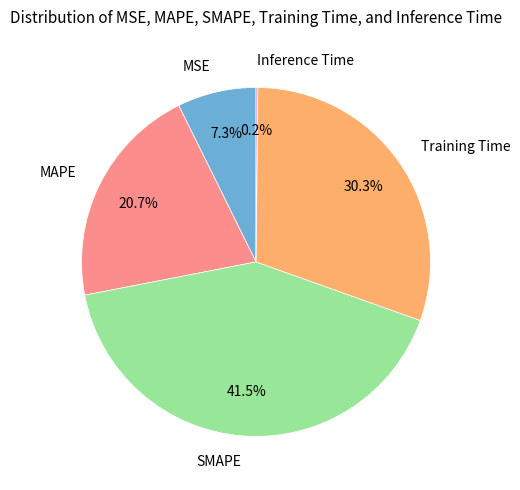

Between MAPE and MSE, which is larger?

MAPE